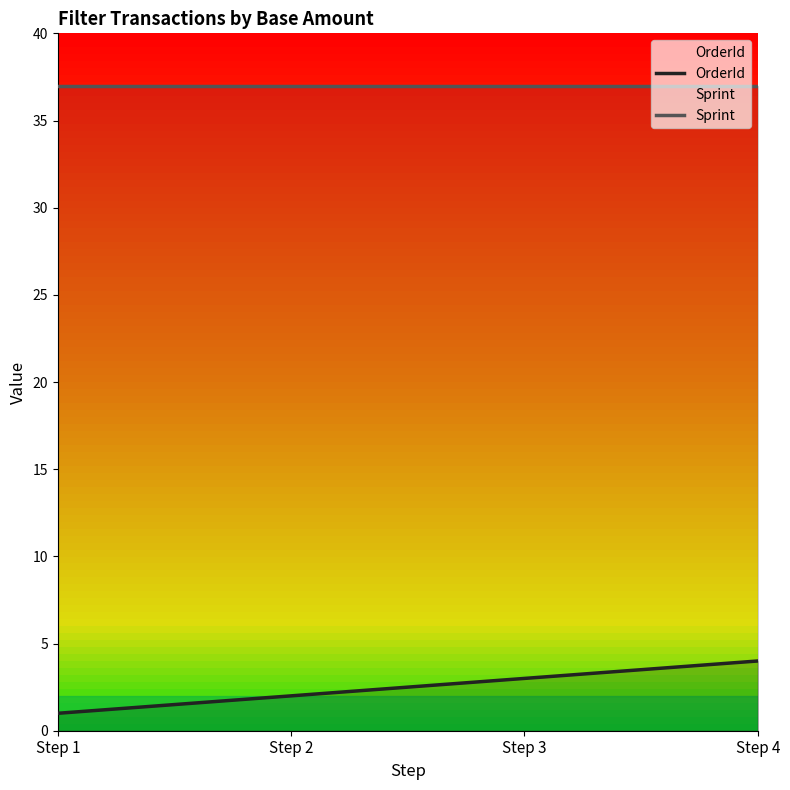

How many lines are shown in the chart?

2